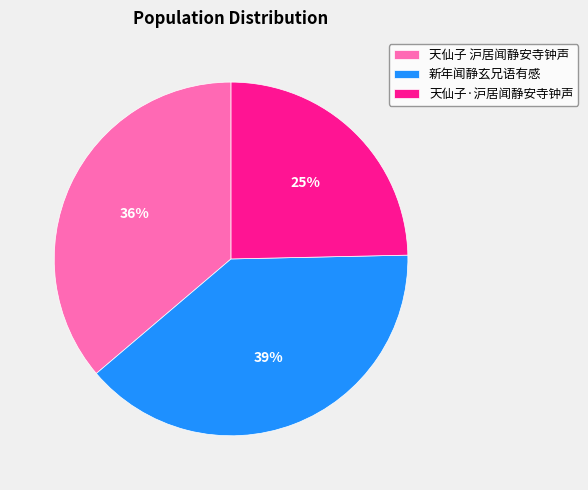

Is there any slice that represents more than half of the pie?

No